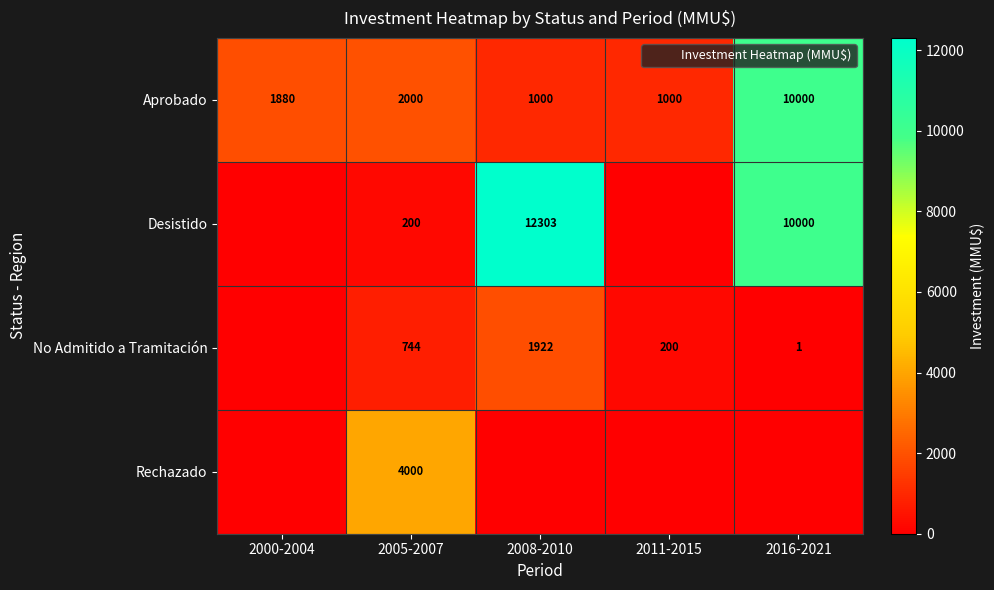

Is the value of Aprobado at 2000-2004 greater than the value of No Admitido a Tramitación at 2000-2004?

Yes